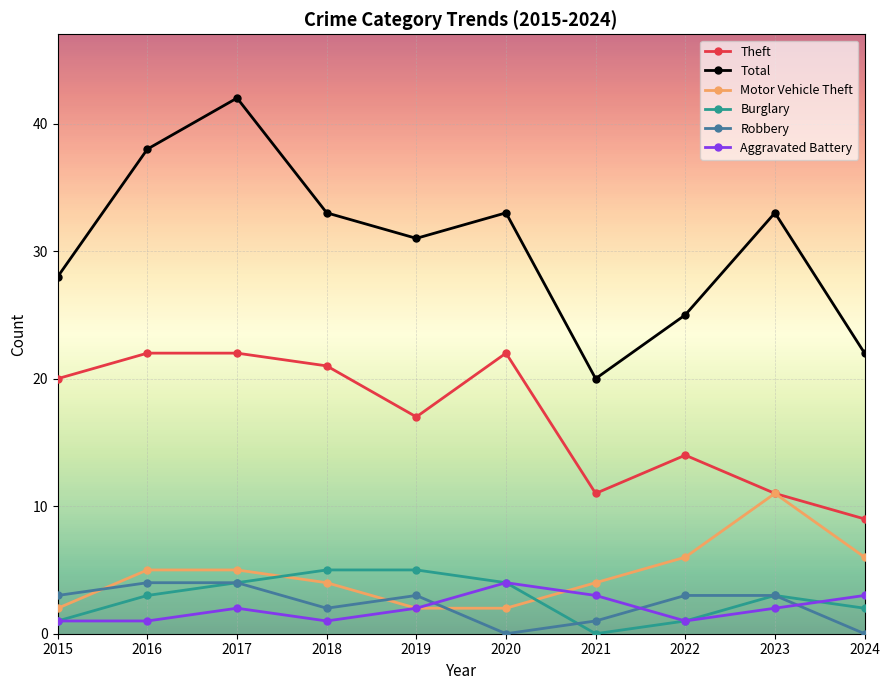

Reading left to right, transcribe all the data shown in this chart.

Theft: 2015=20	2016=22	2017=22	2018=21	2019=17	2020=22	2021=11	2022=14	2023=11	2024=9
Total: 2015=28	2016=38	2017=42	2018=33	2019=31	2020=33	2021=20	2022=25	2023=33	2024=22
Motor Vehicle Theft: 2015=2	2016=5	2017=5	2018=4	2019=2	2020=2	2021=4	2022=6	2023=11	2024=6
Burglary: 2015=1	2016=3	2017=4	2018=5	2019=5	2020=4	2021=0	2022=1	2023=3	2024=2
Robbery: 2015=3	2016=4	2017=4	2018=2	2019=3	2020=0	2021=1	2022=3	2023=3	2024=0
Aggravated Battery: 2015=1	2016=1	2017=2	2018=1	2019=2	2020=4	2021=3	2022=1	2023=2	2024=3